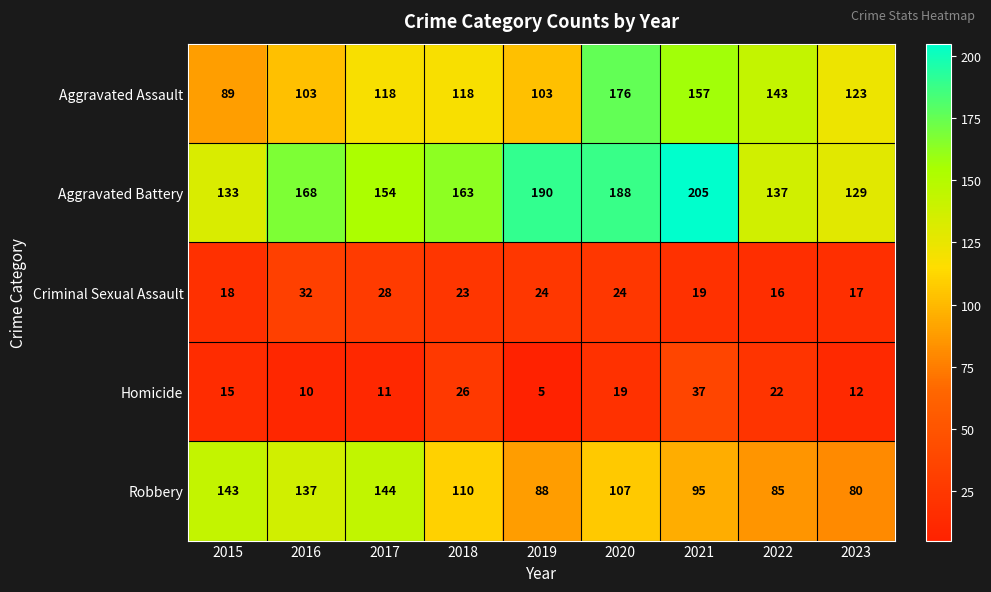

At which category is the sum across all series the highest?

2020